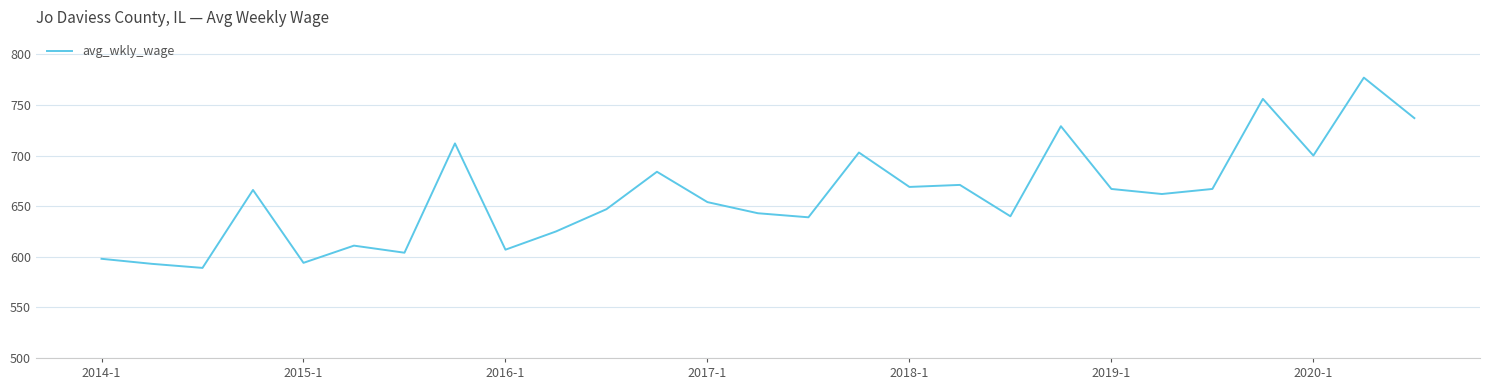

What is the difference between the maximum and minimum values?

188